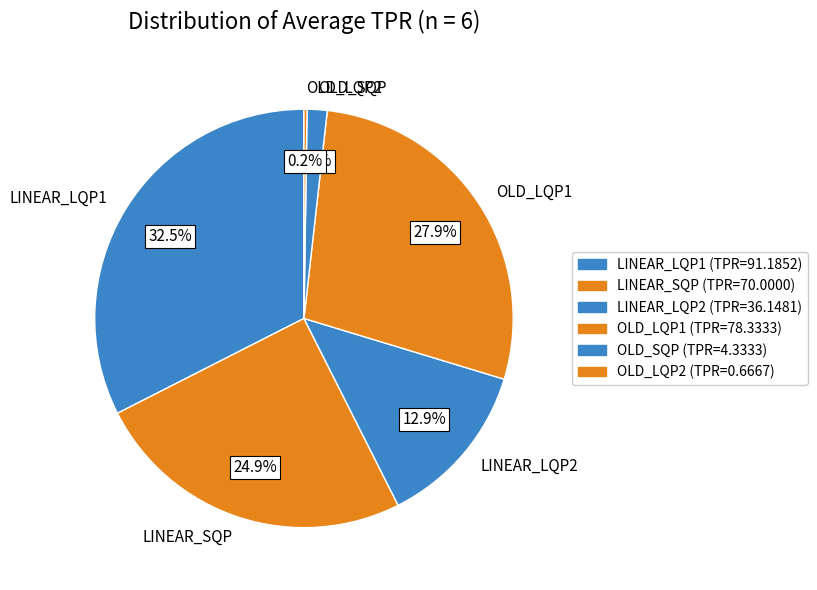

What is the largest slice in the pie chart?

LINEAR_LQP1